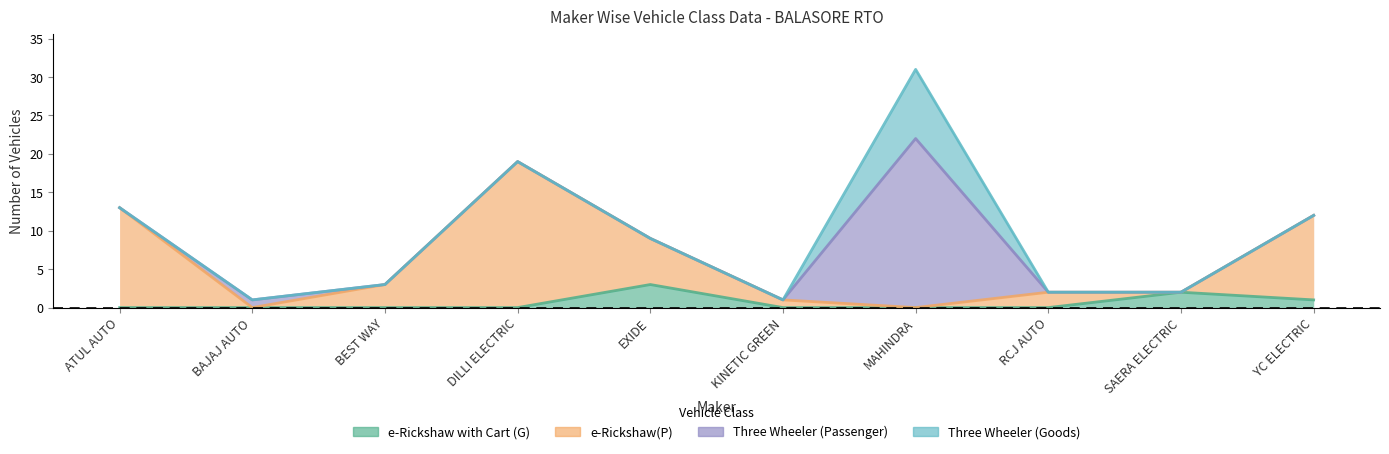

What is the sum of all e-Rickshaw(P) values?

61